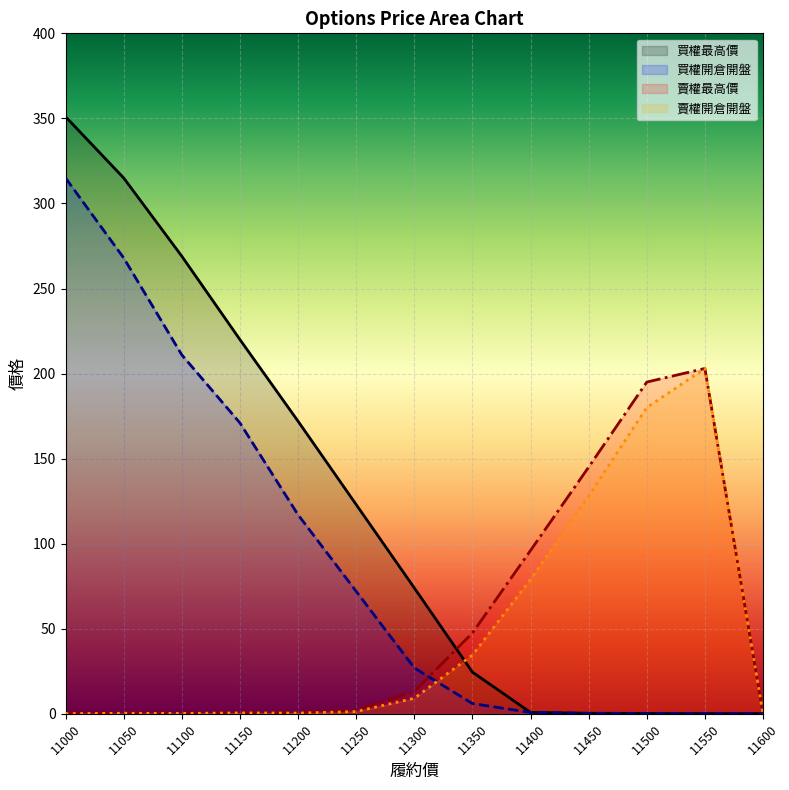

What is the maximum value for 賣權最高價?

203.0